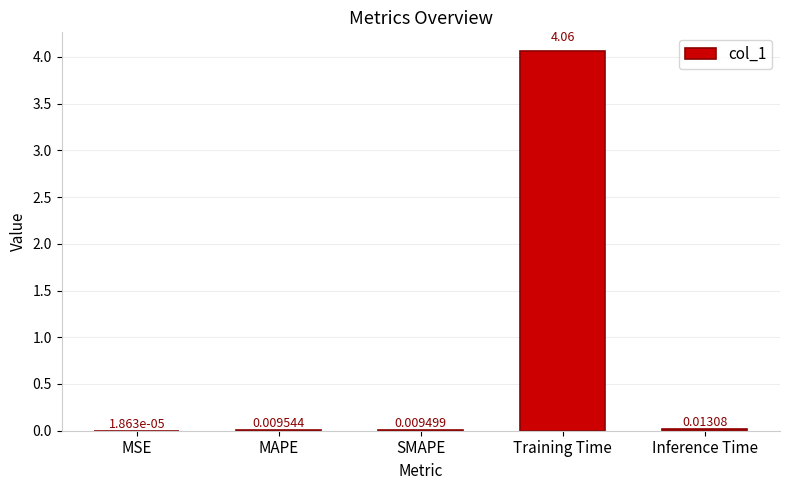

Which has a higher value, MSE or Inference Time?

Inference Time